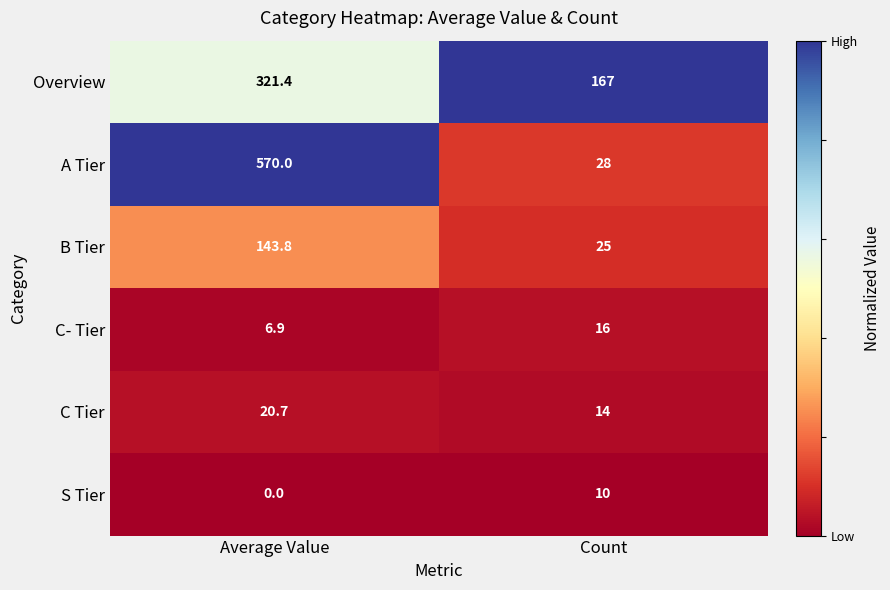

What is the spread (max minus min) of values at Average Value?

570.0